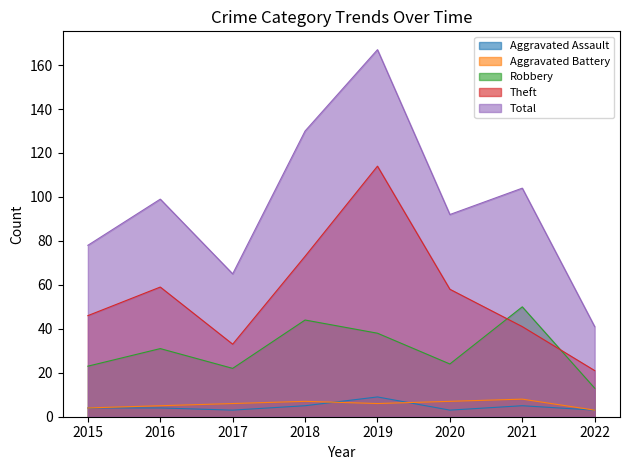

How many lines are shown in the chart?

5